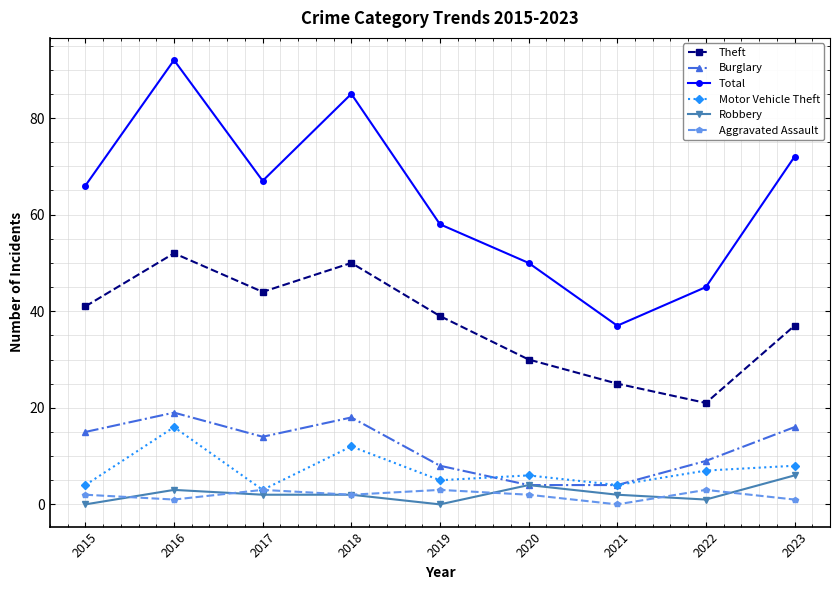

What are all the series names shown in the legend?

Theft, Burglary, Total, Motor Vehicle Theft, Robbery, Aggravated Assault